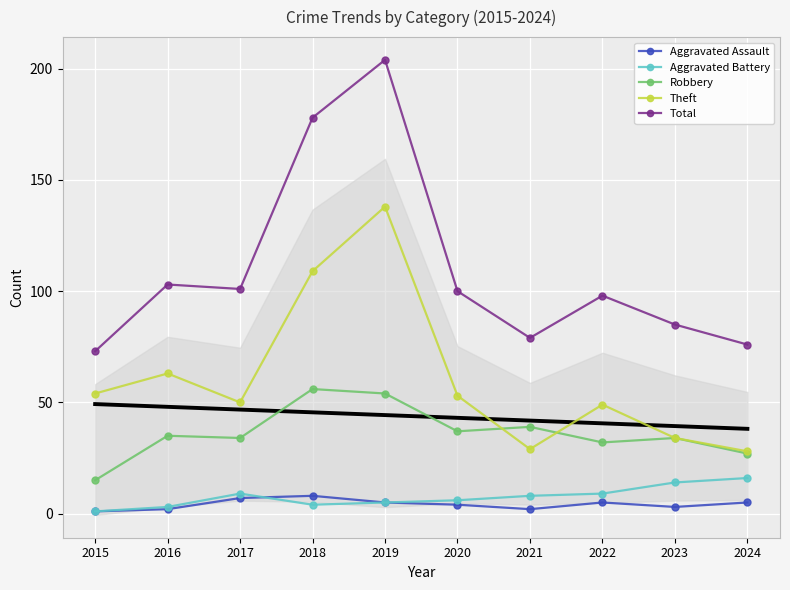

Which label corresponds to the smallest value in the chart?

2015